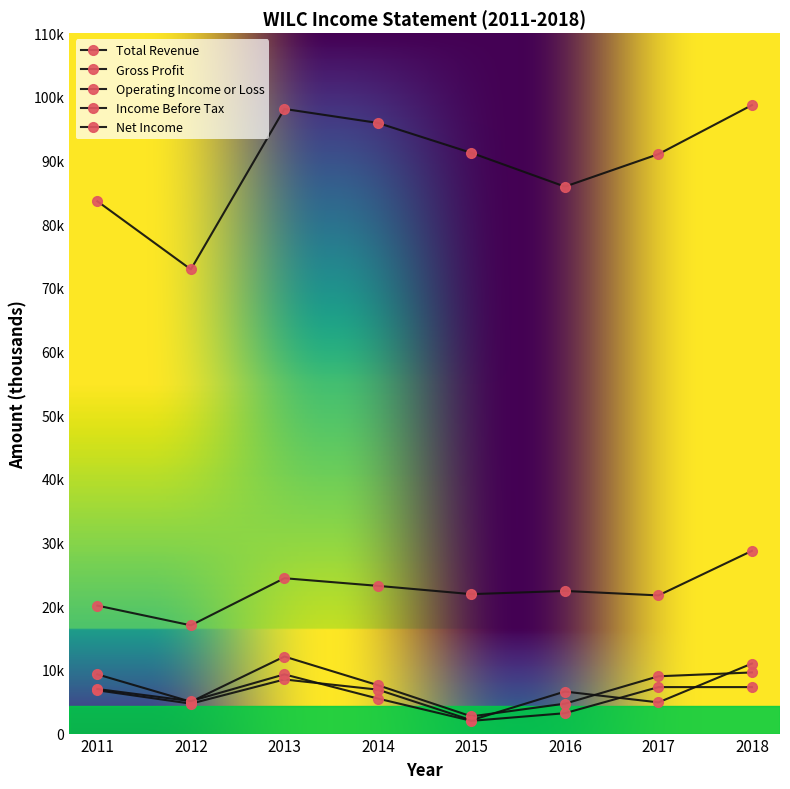

Is this an area chart (filled region under the line)?

No